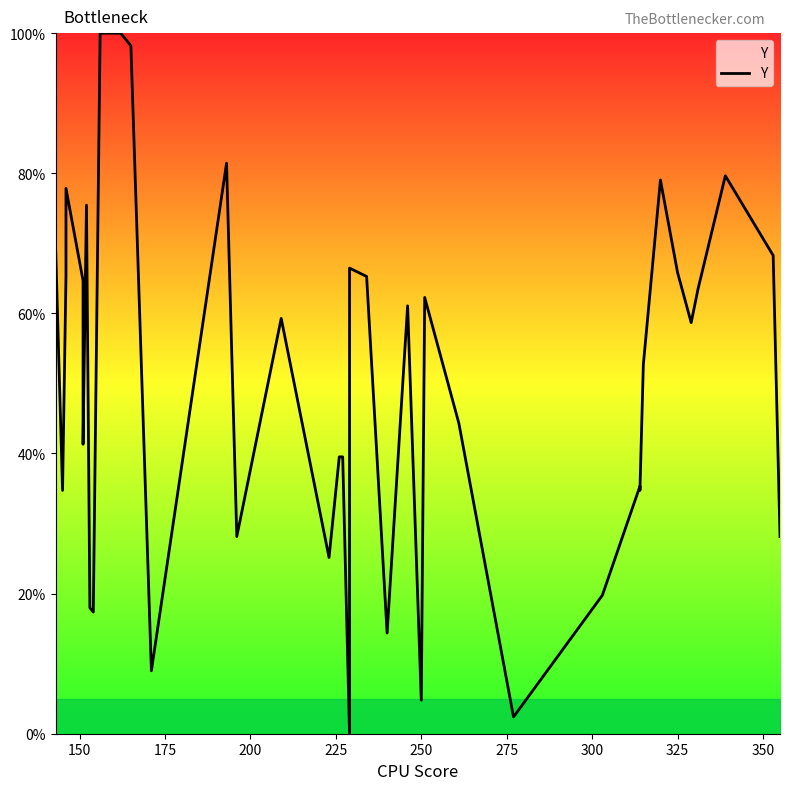

Reading right to left, transcribe all the data shown in this chart.

28.1	68.3	79.6	63.5	58.7	65.9	79.0	52.7	34.7	35.3	19.8	2.4	44.3	62.3	4.8	61.1	14.4	65.3	66.5	0.0	39.5	39.5	25.1	59.3	28.1	81.4	9.0	98.2	100.0	100.0	100.0	17.4	18.0	75.4	41.3	64.7	77.8	65.3	34.7	68.9